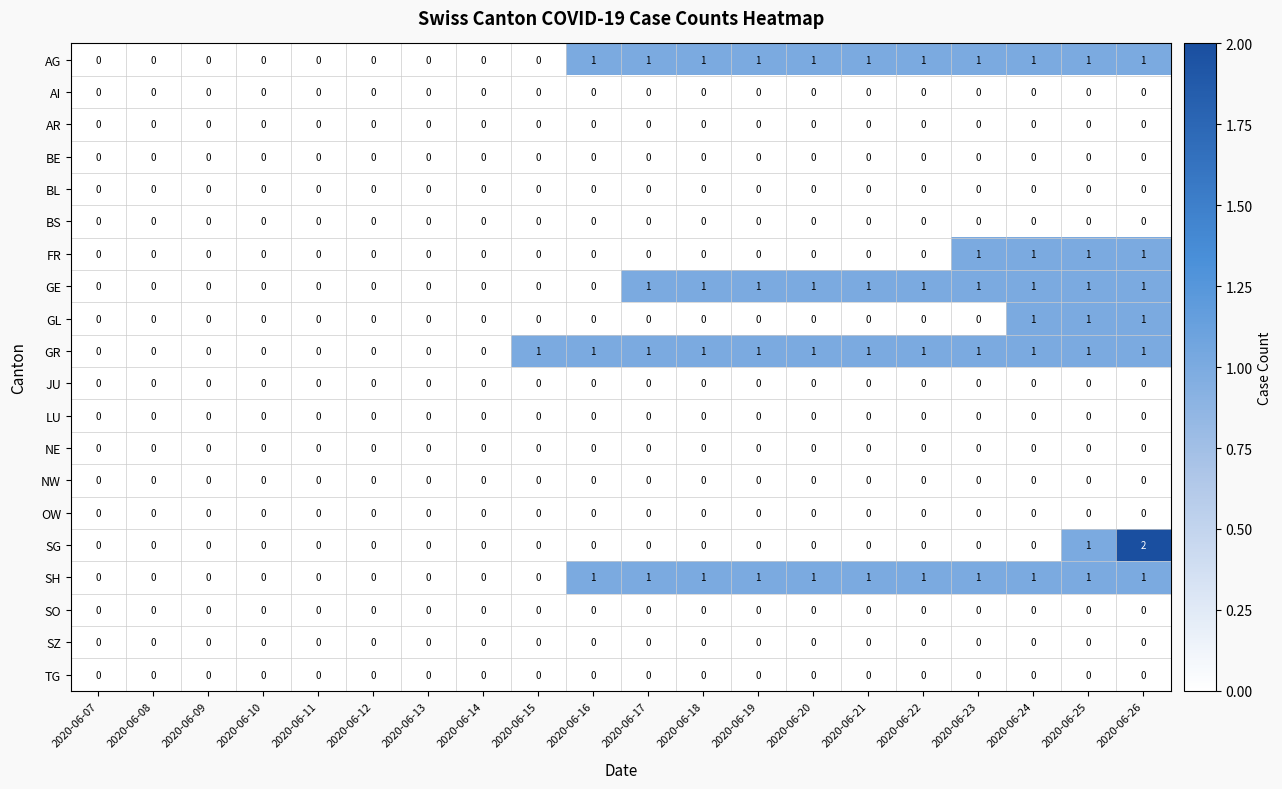

Which series has the largest range (max minus min)?

SG